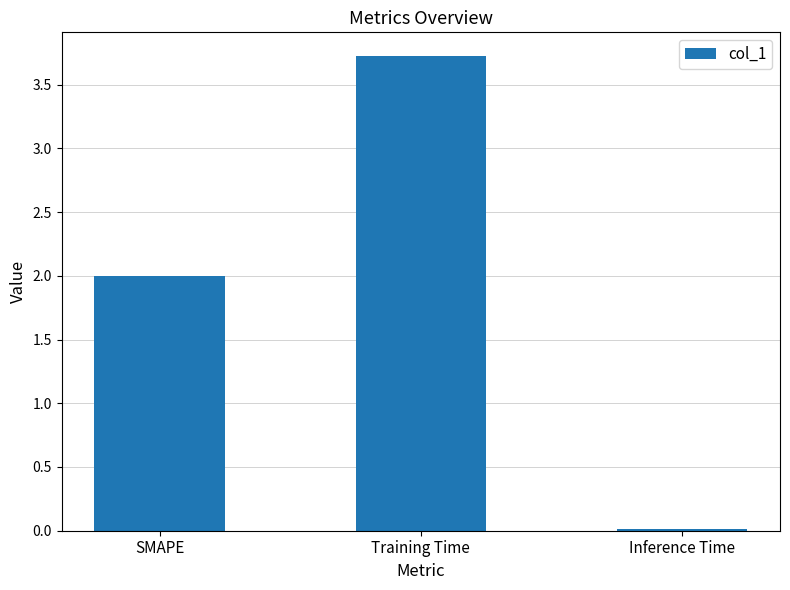

What is the greatest value displayed?

3.7